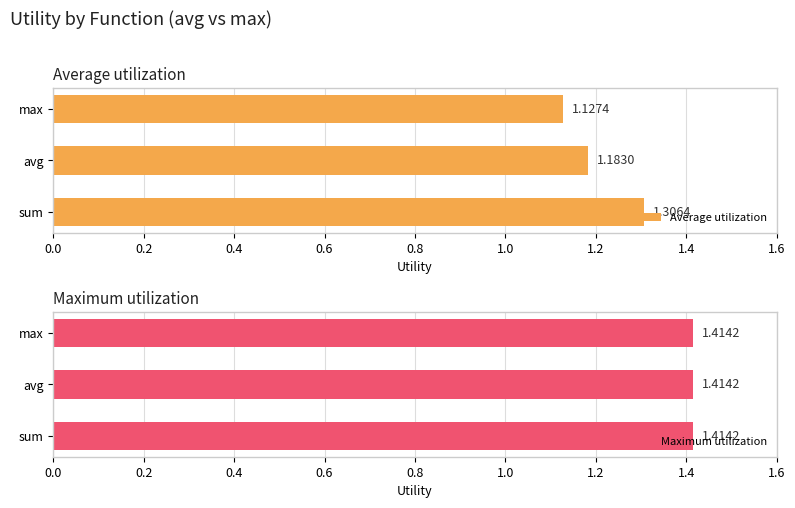

What are all the series names shown in the legend?

Average utilization, Maximum utilization